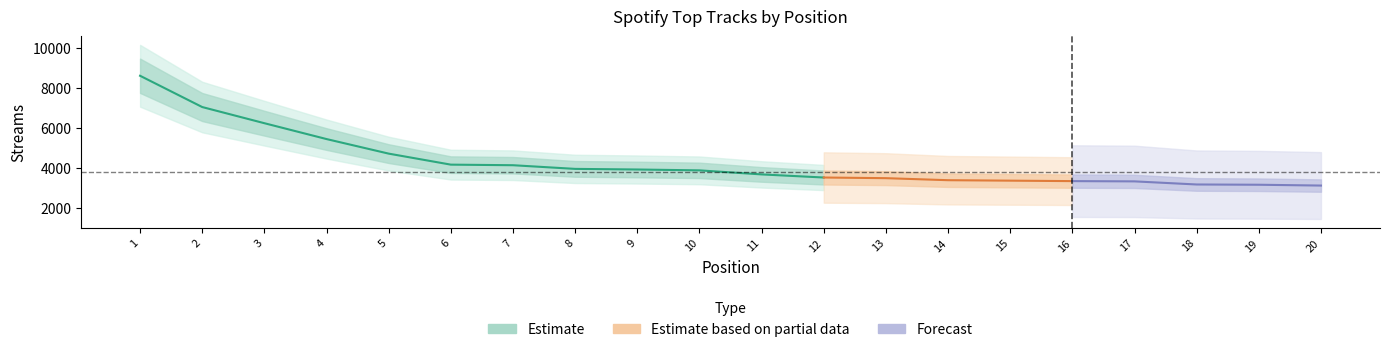

What is the change in value from 5 to 16?

-1380